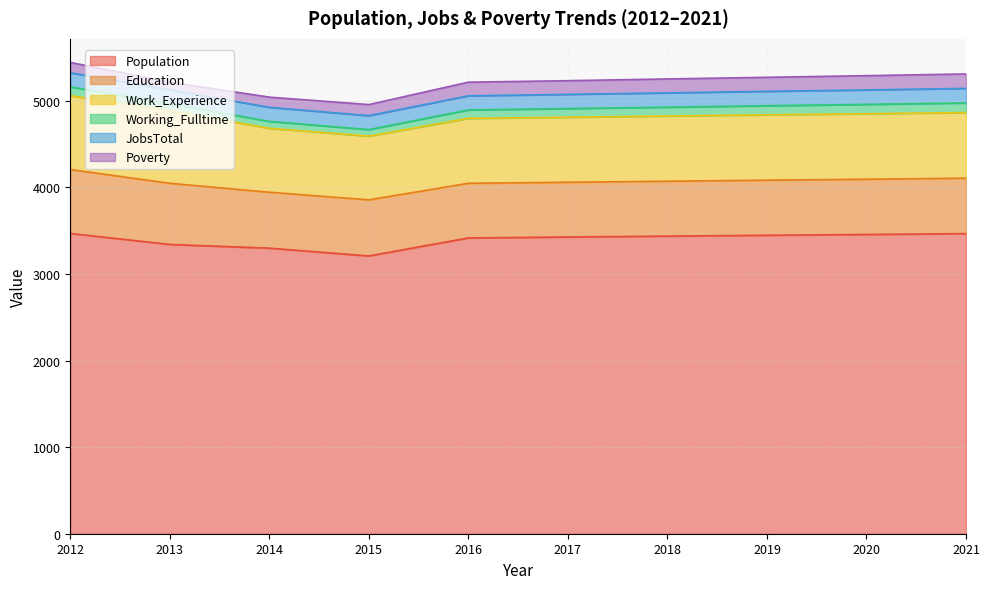

Between 2012 and 2013, which is larger?

2012